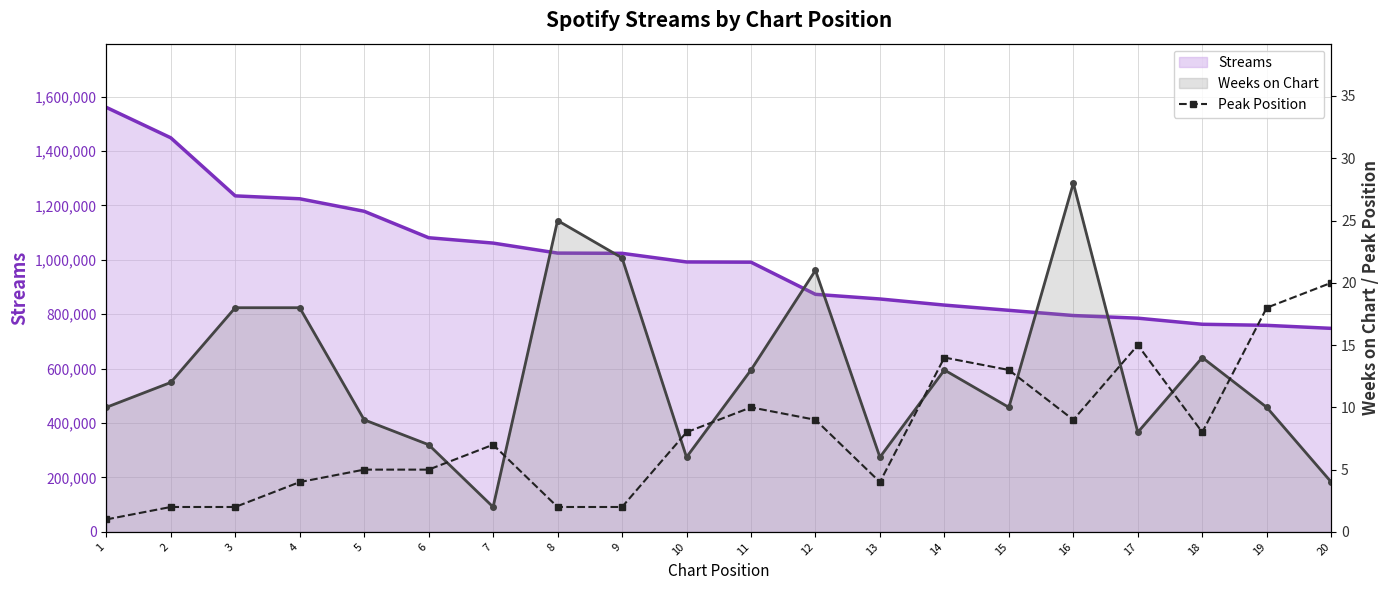

Which series has the largest total across all categories?

streams